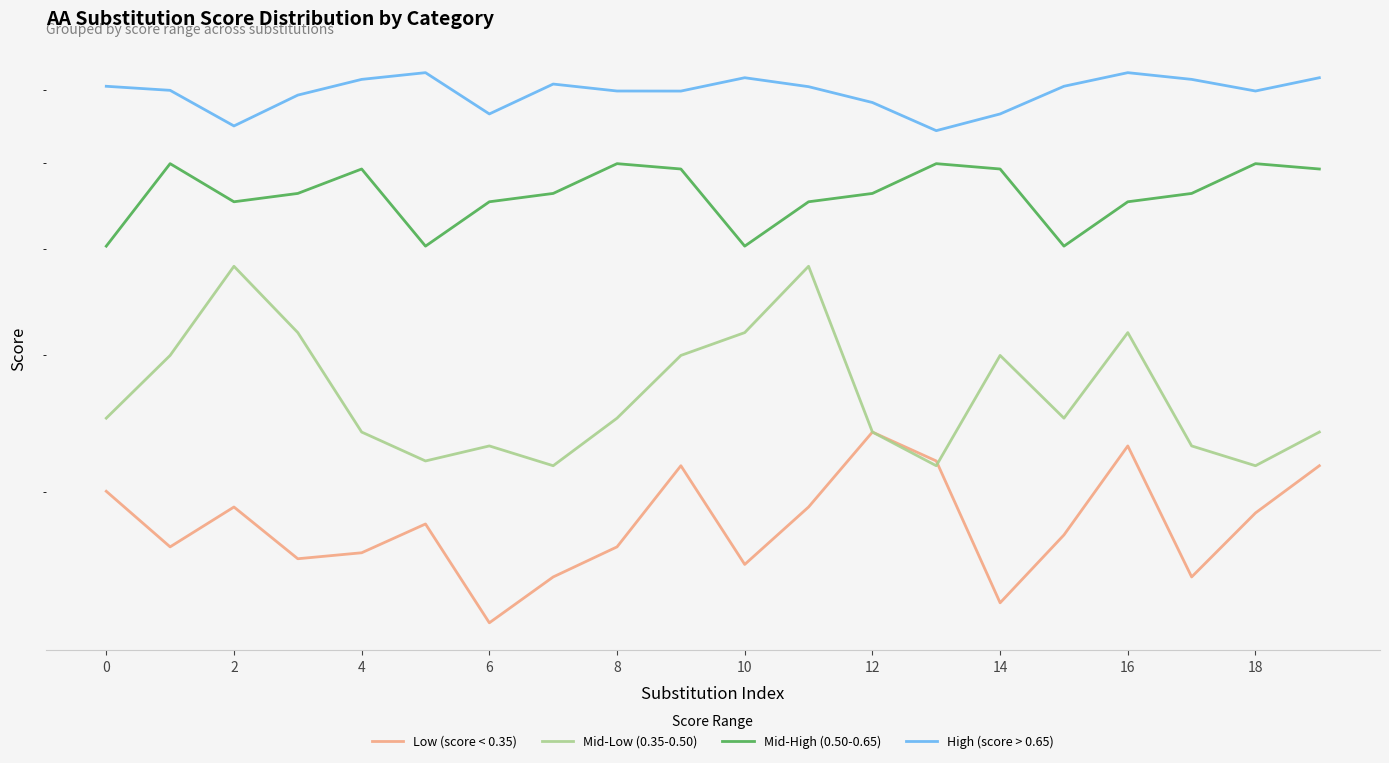

How many interior local peaks does the High (score > 0.65) series have?

4